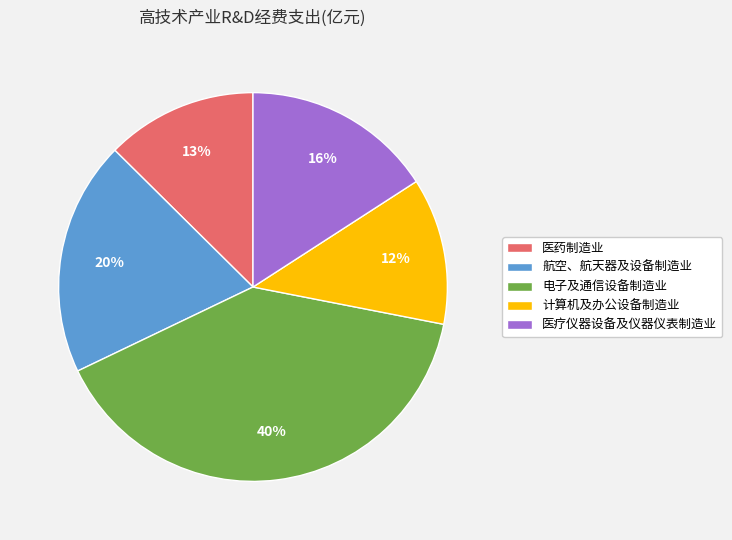

Is the sum of 医疗仪器设备及仪器仪表制造业 and 医药制造业 greater than half?

No